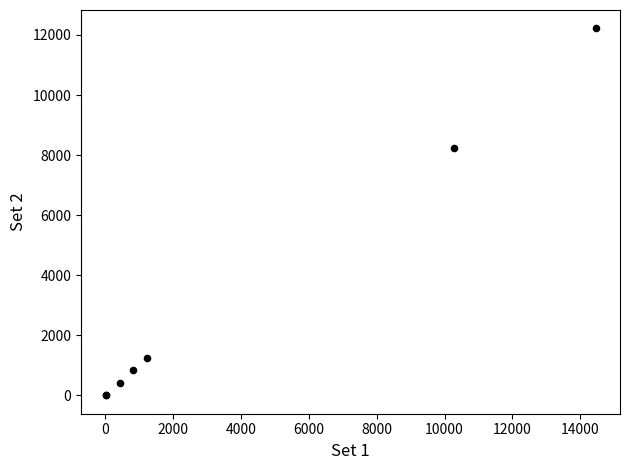

What Y value in the scatter plot is closest to 6110?

8221.0